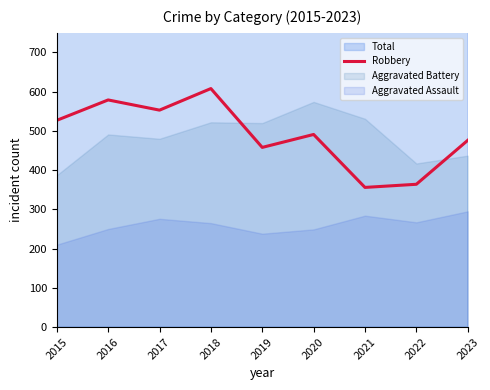

What is the difference between the second highest and second lowest values?

215